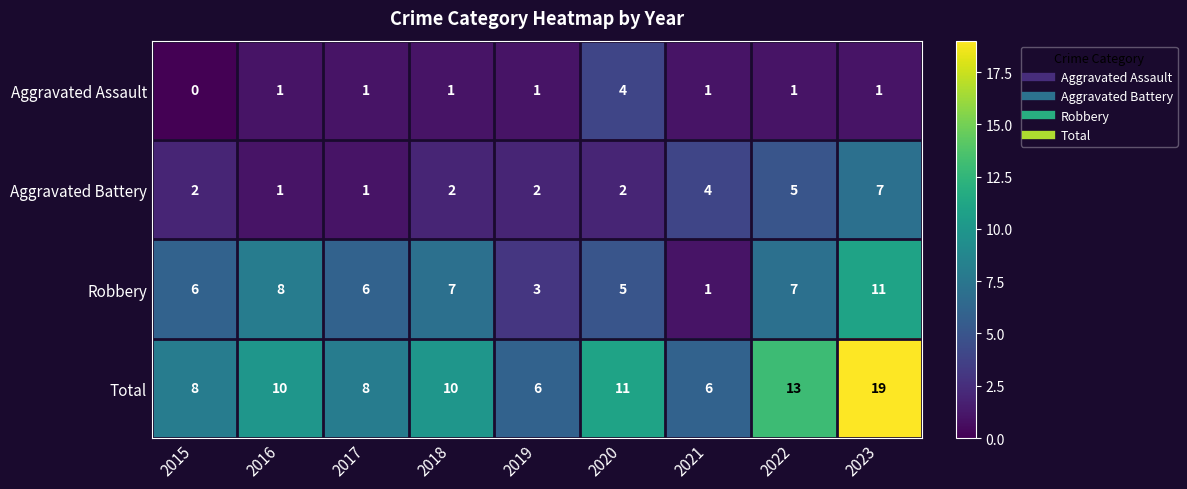

What is the total value across all series at 2019?

12